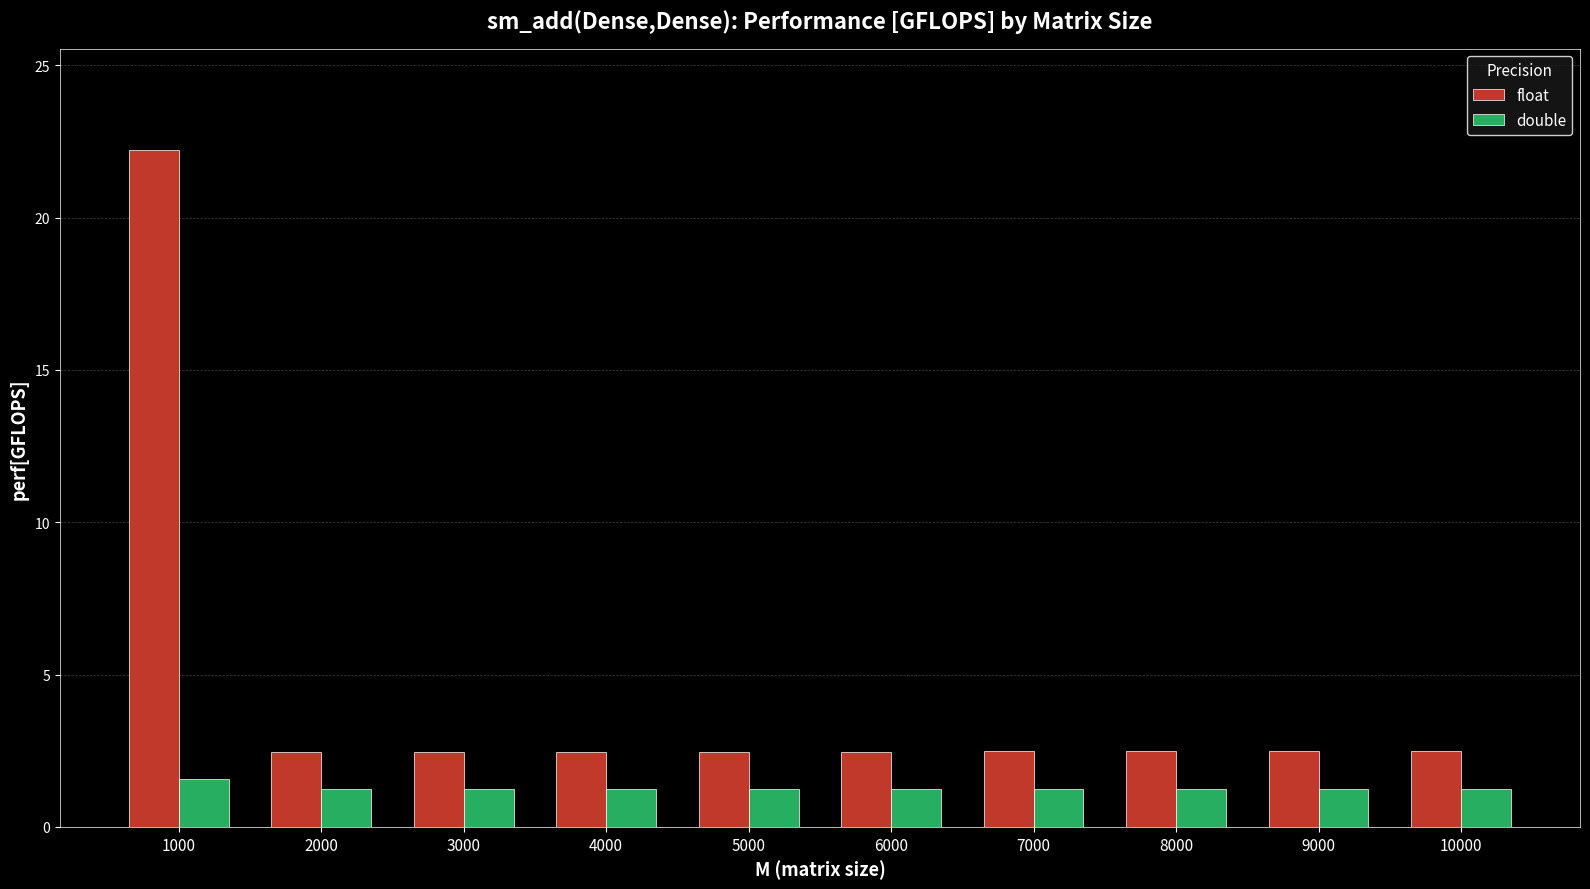

What is the value of the double bar at the 5th from the left?

1.2